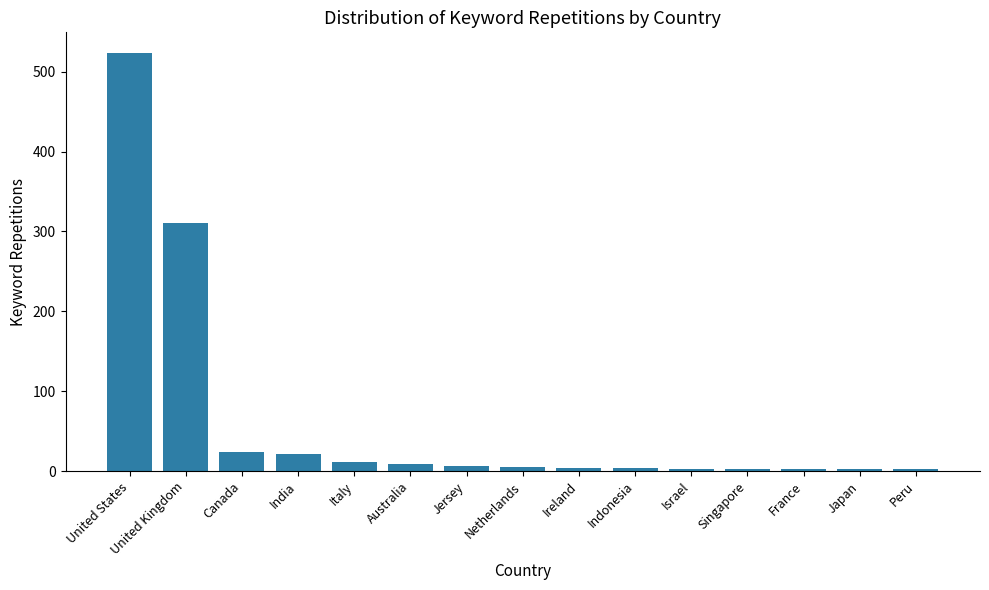

What is the greatest value displayed?

523